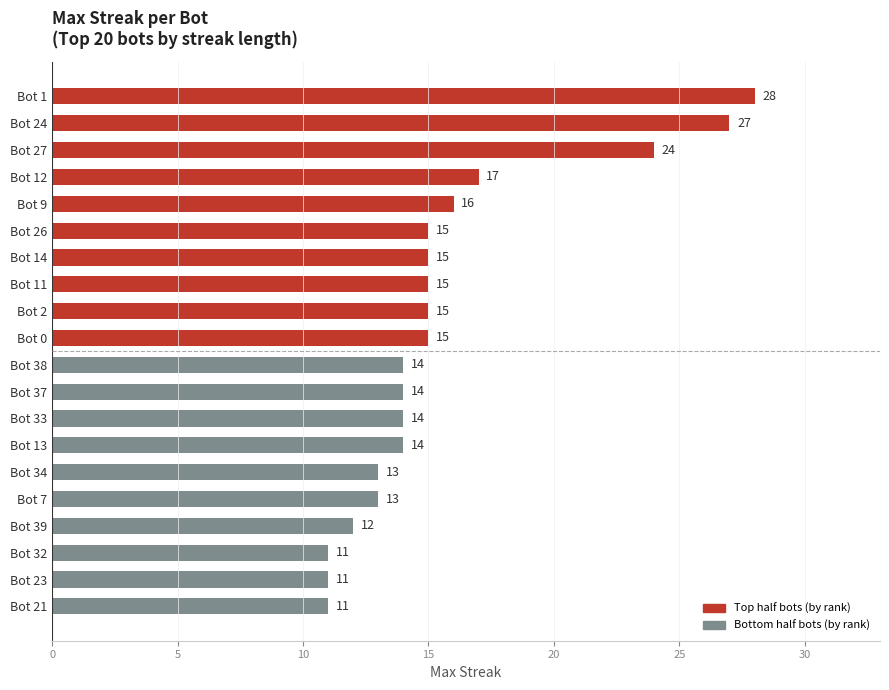

What is the smallest value displayed?

11